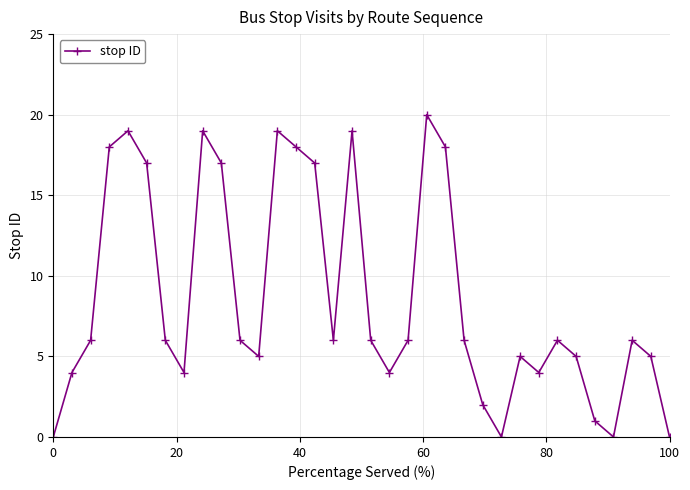

What is the greatest value displayed?

20